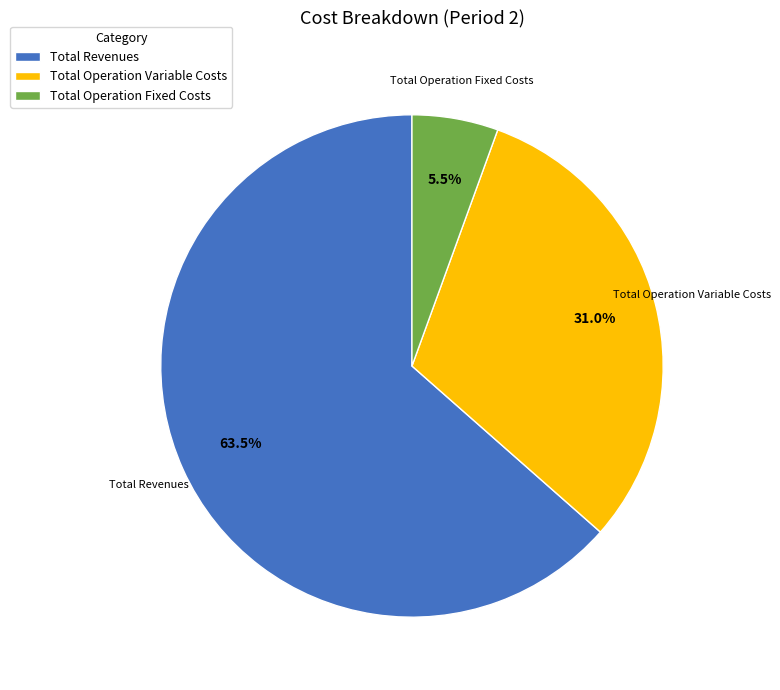

True or false: Total Operation Fixed Costs accounts for 20% of the total.

False